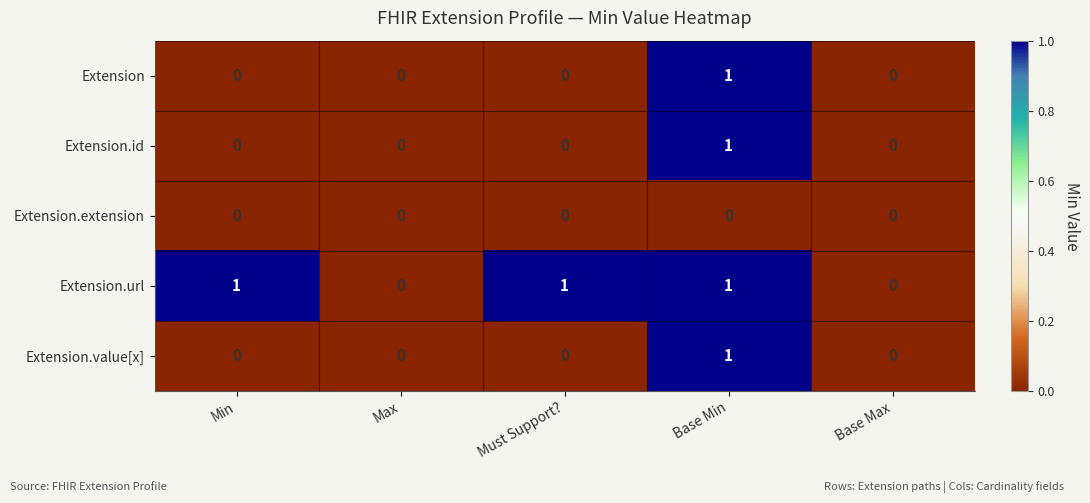

At which category is the sum across all series the highest?

Base Min